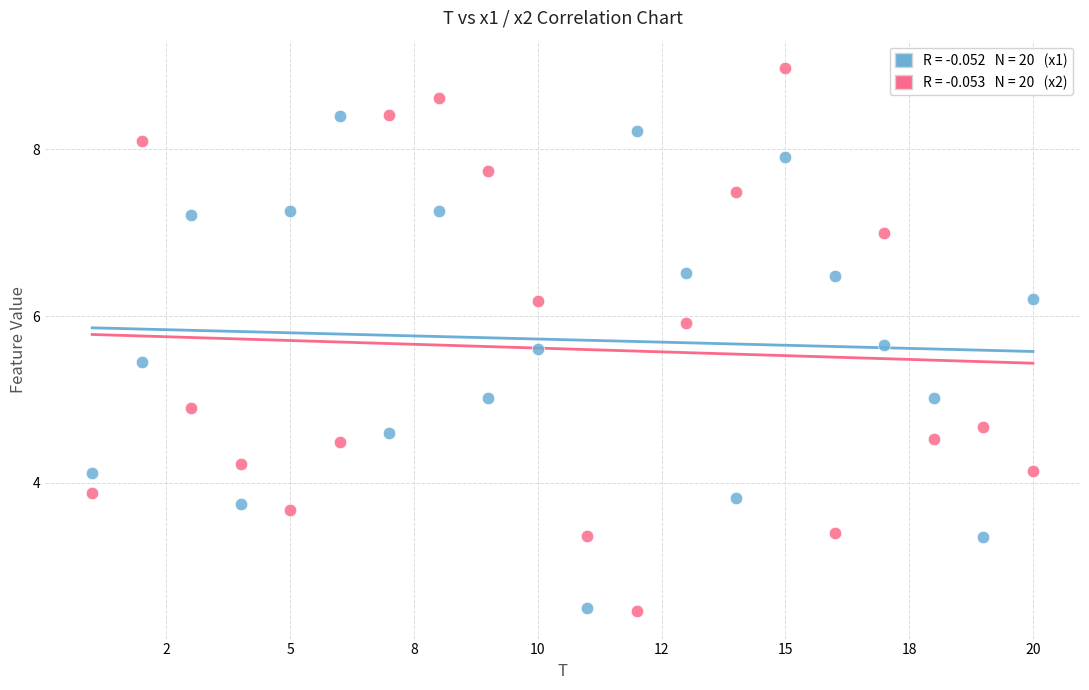

Across all data points, what is the range of Y values (max minus min)?

6.5